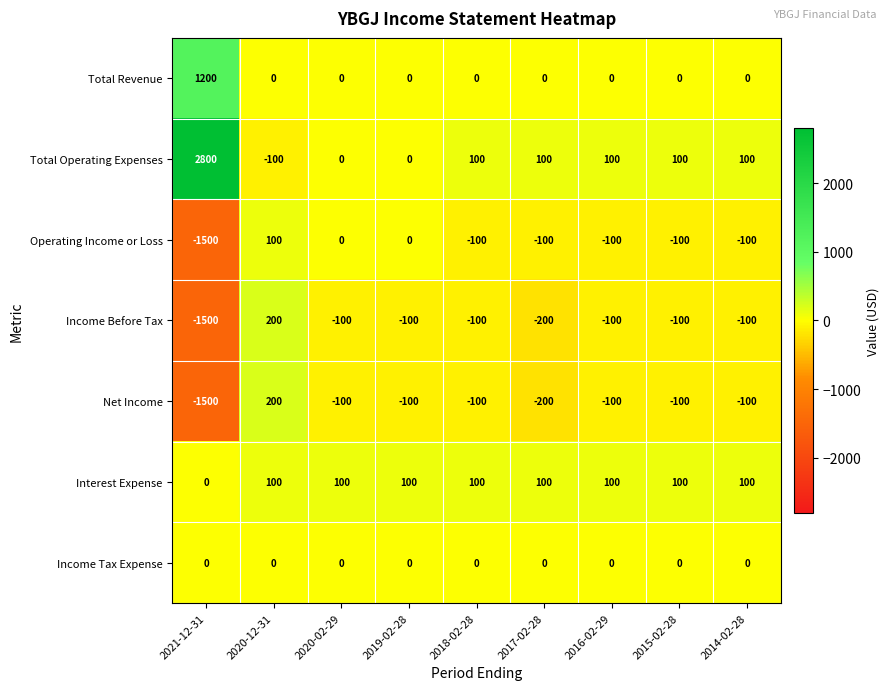

Is the value of Total Revenue at 2017-02-28 greater than the value of Total Operating Expenses at 2017-02-28?

No